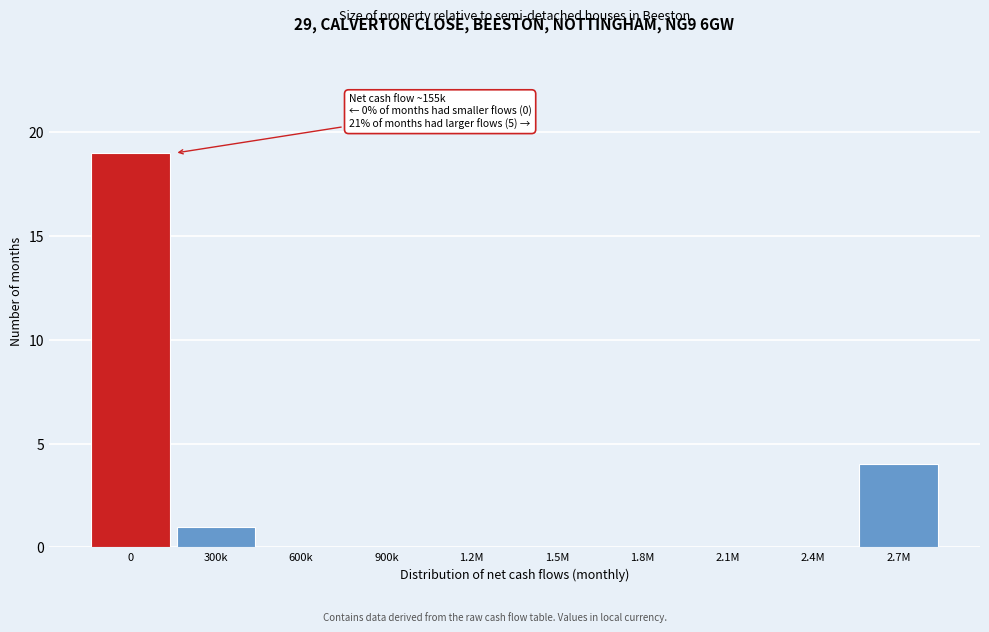

Reading left to right, what are all the values shown in this chart?

0=19	300k=1	600k=0	900k=0	1.2M=0	1.5M=0	1.8M=0	2.1M=0	2.4M=0	2.7M=4